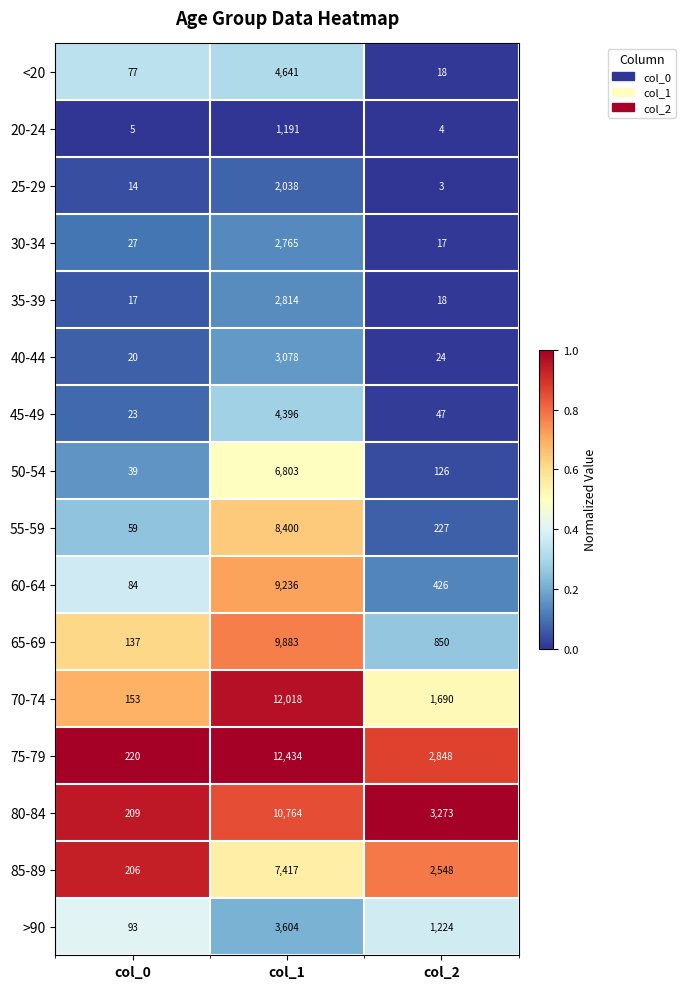

True or false: 25-29 has a value of 3270 at col_1.

False